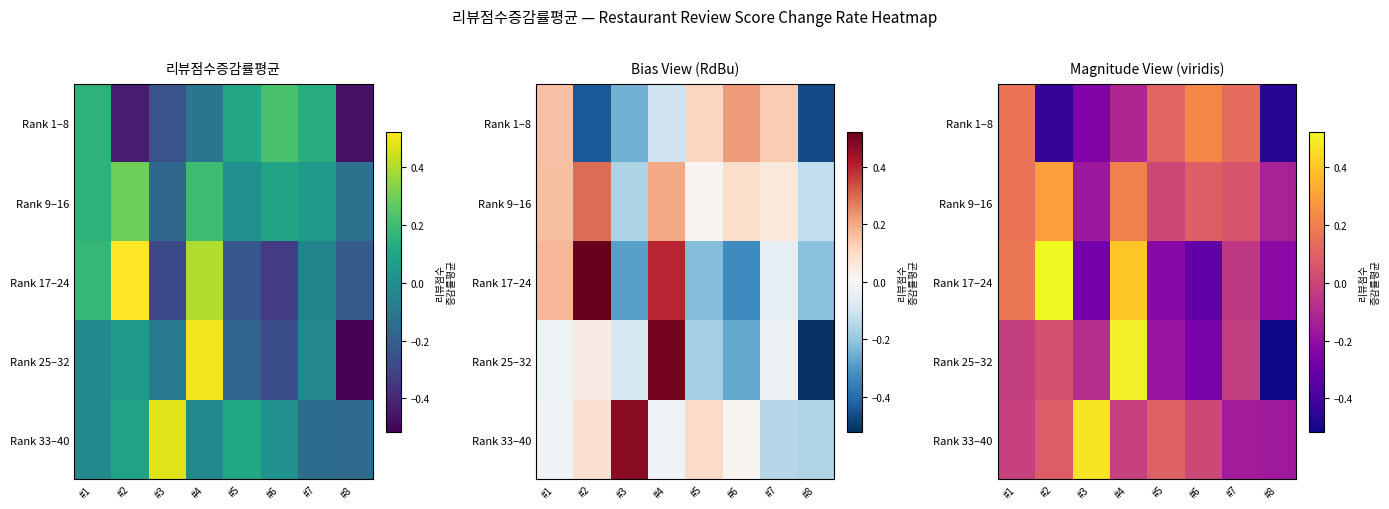

How many positive values does the Rank 1–8 series have?

4